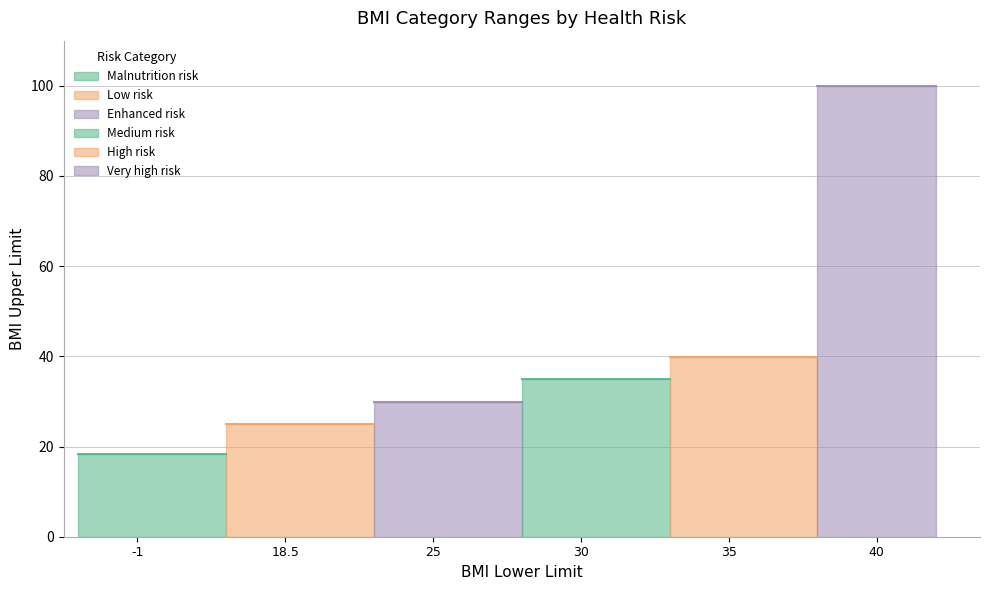

Is it true that upper_limit equals 34.9 at Medium risk?

True